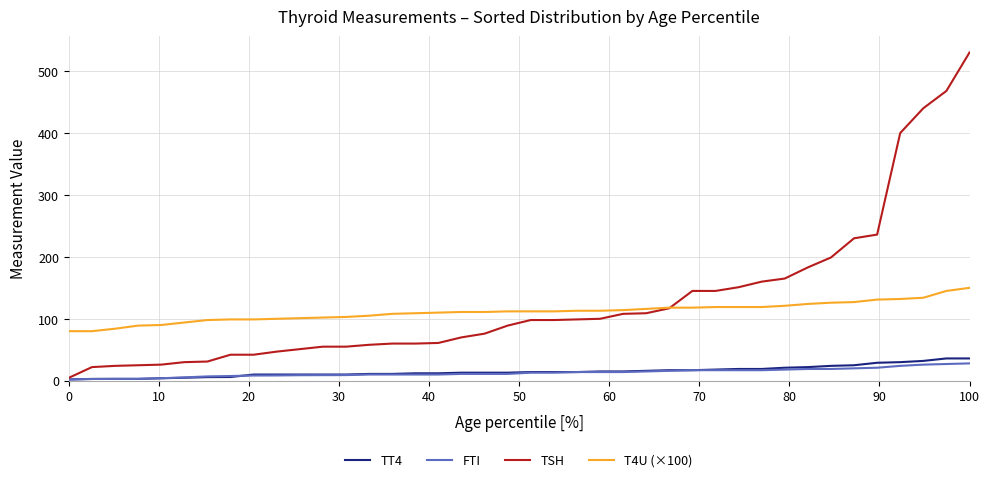

How many series are shown in this chart?

4